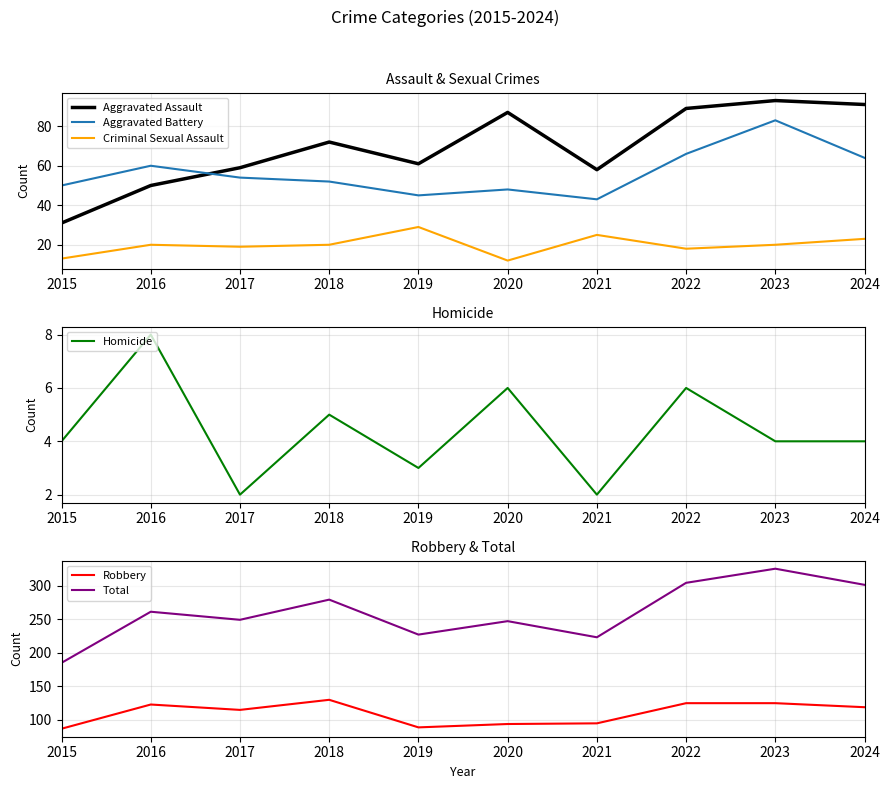

How many lines are shown in the chart?

6